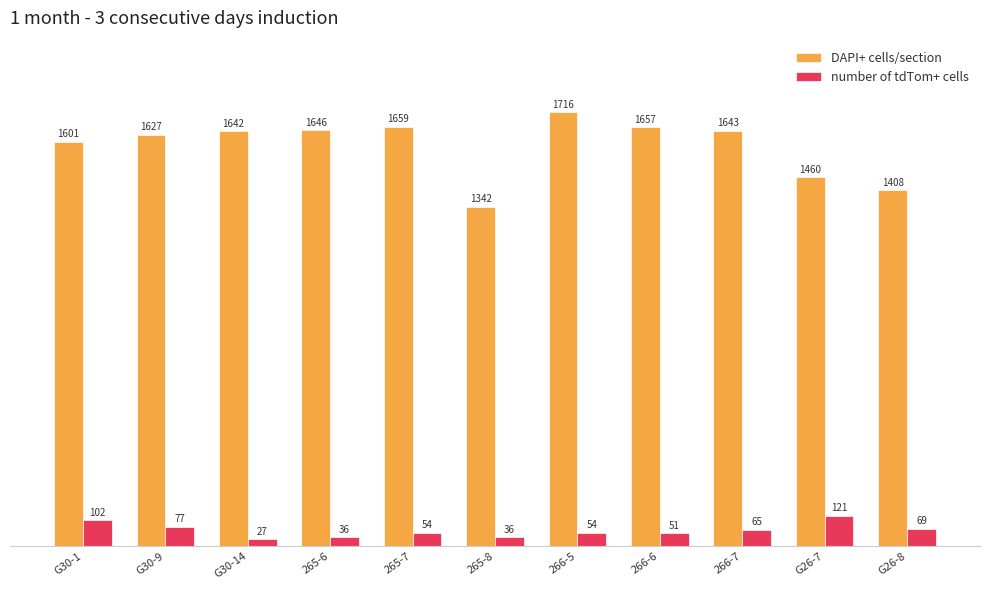

What is the value of the DAPI+ cells/section bar at the 3rd from the left?

1642